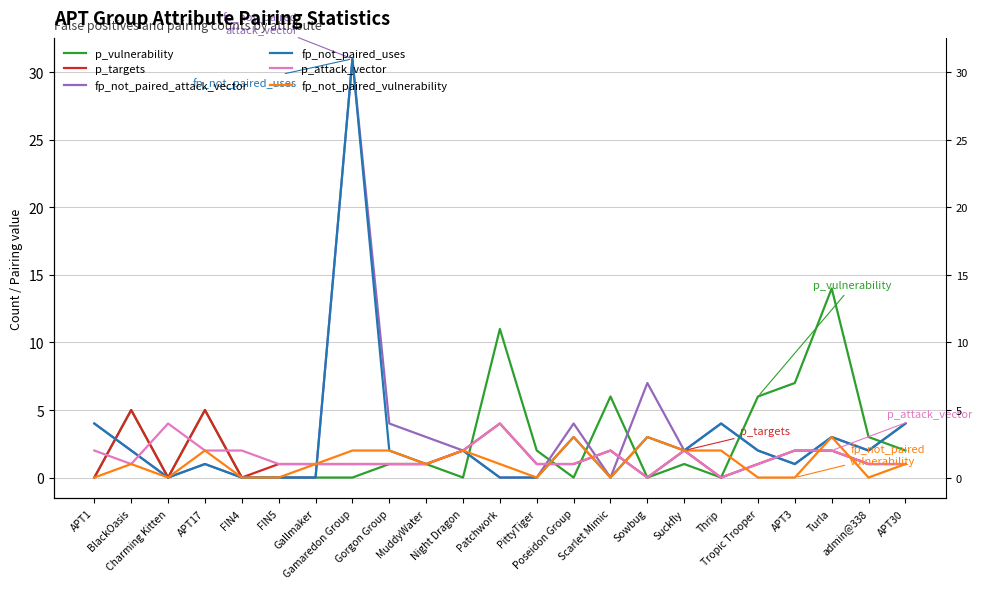

Which series changed the most between Suckfly and Turla?

p_vulnerability